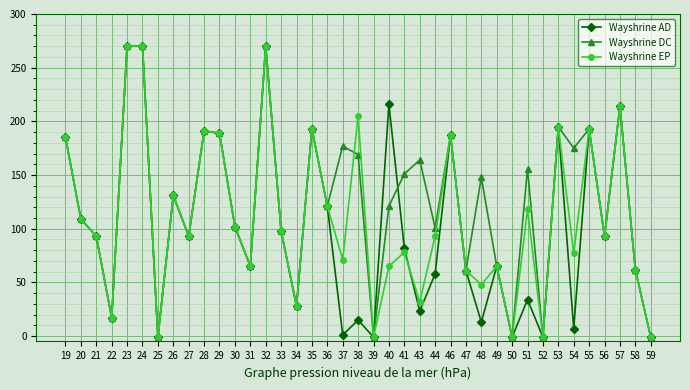

What is the value of the Wayshrine DC point at the 38th from the left?

62